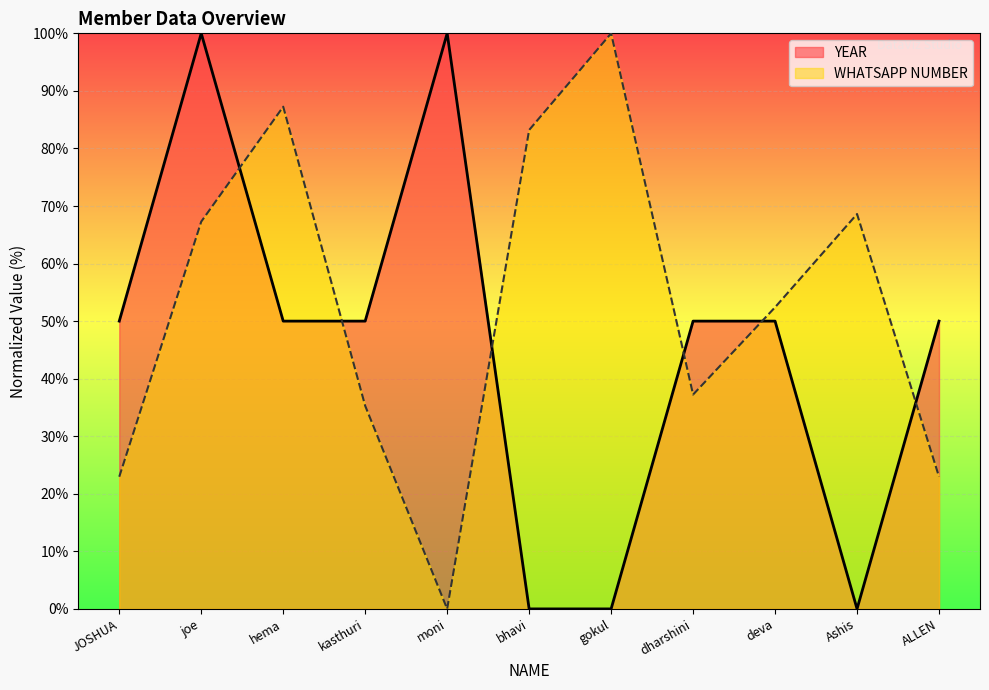

At which label does WHATSAPP_NUM reach its peak?

gokul